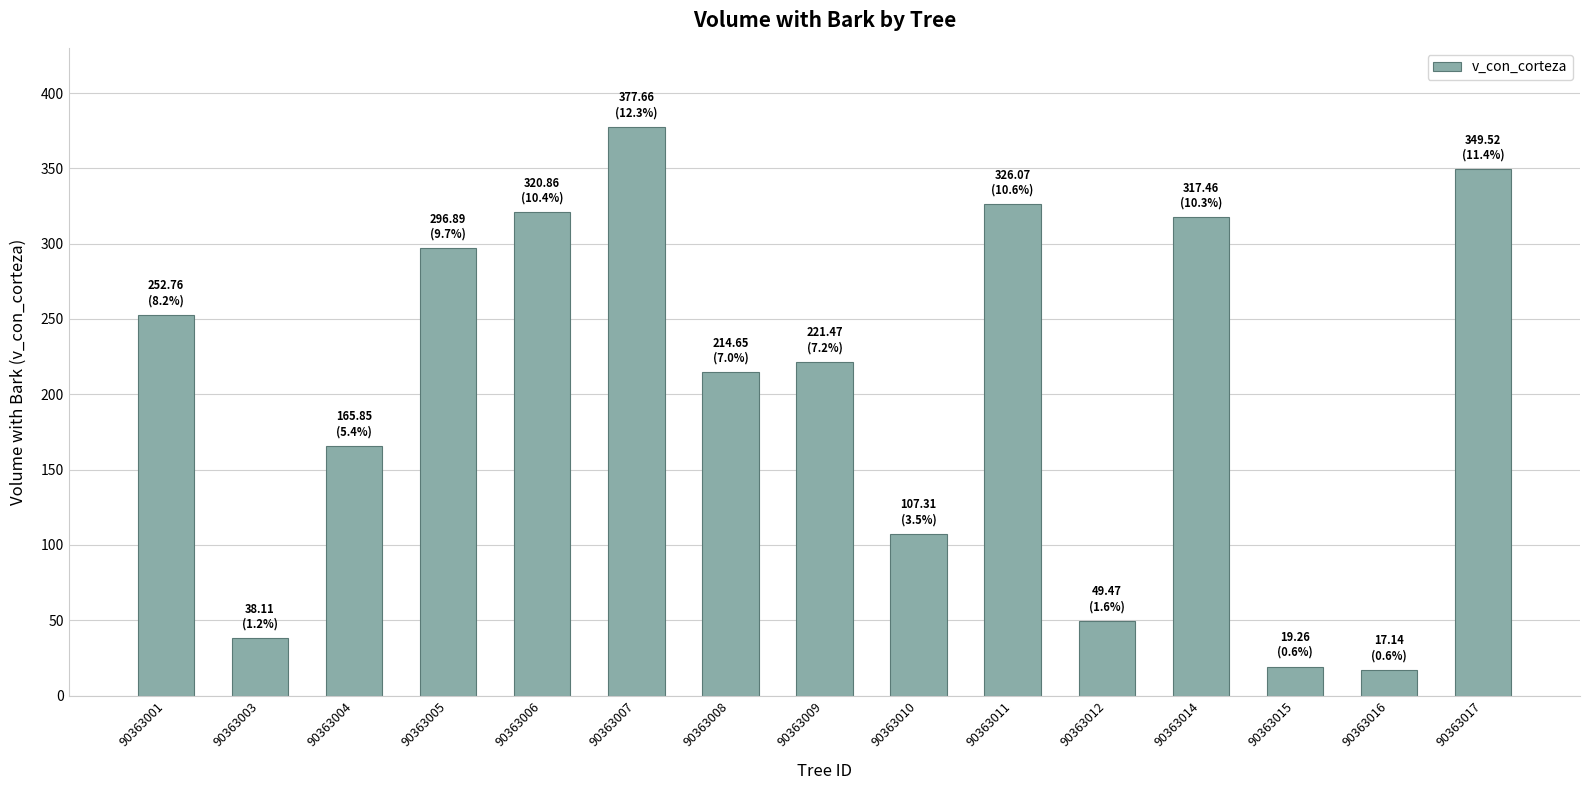

What is the change in value from 90363009 to 90363016?

-204.3